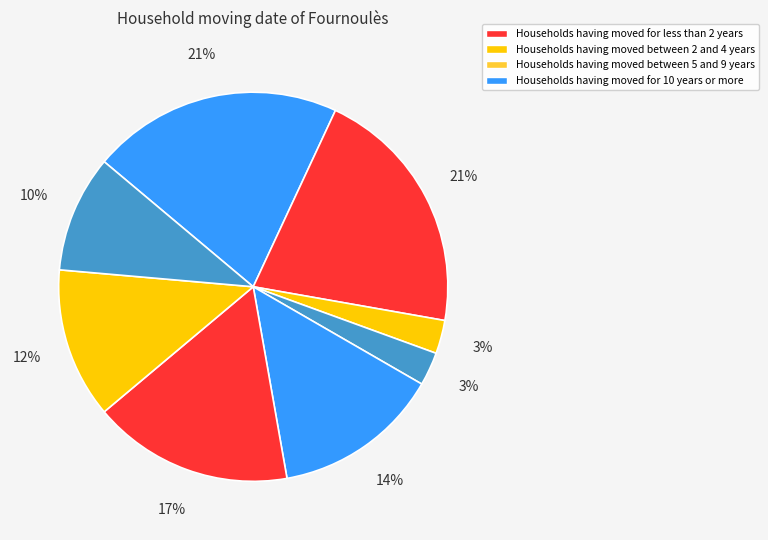

To the nearest percent, what is the difference between the largest and smallest slice percentages?

18%